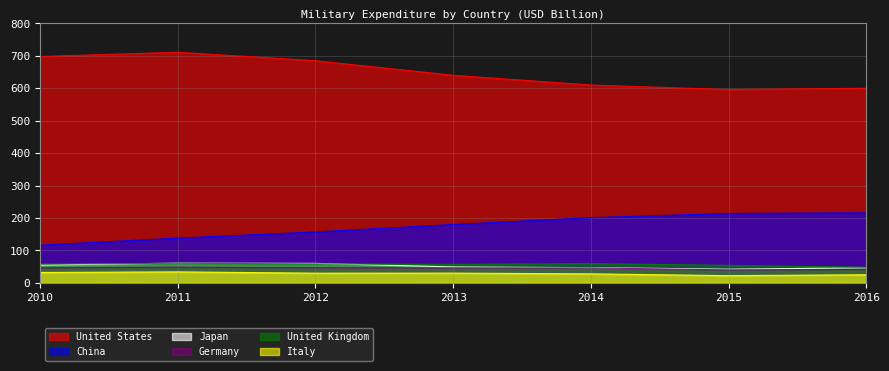

Is it true that Italy equals 6.0 at 2015?

False